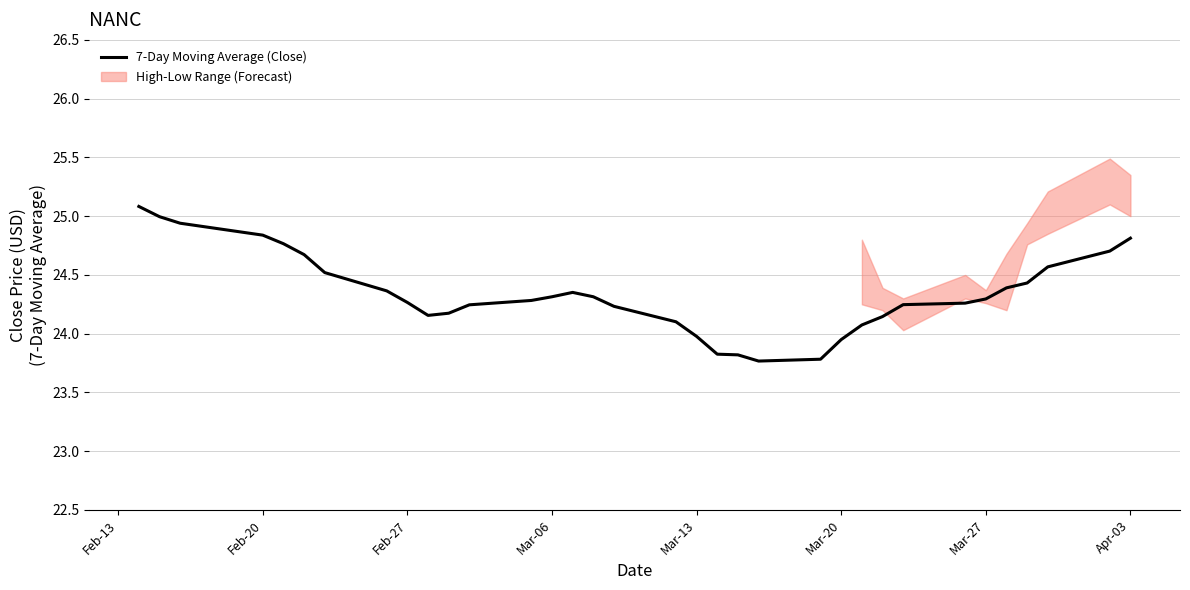

How many positive values are there?

34